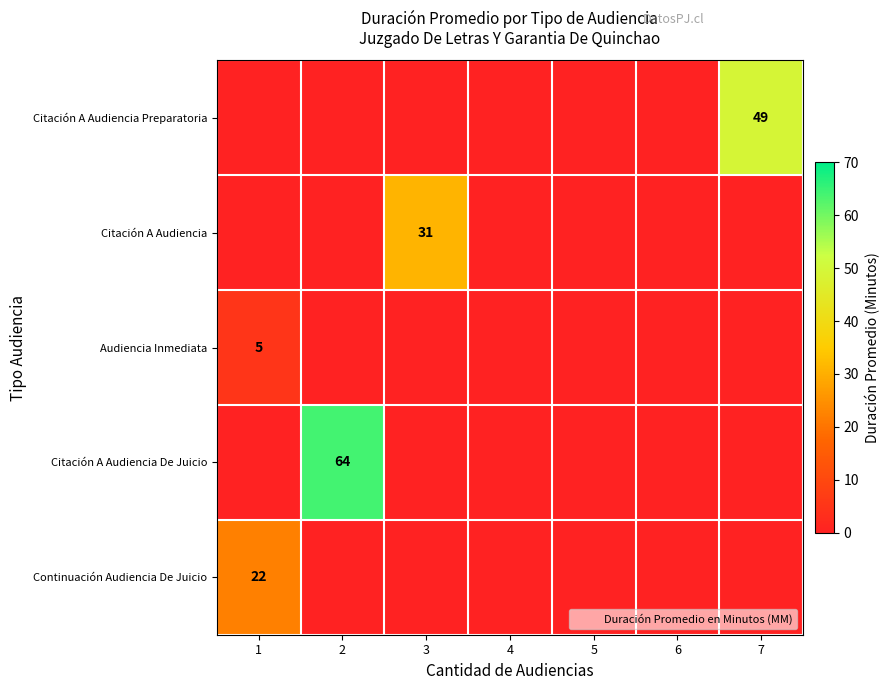

What is the minimum value shown in the chart?

5.0